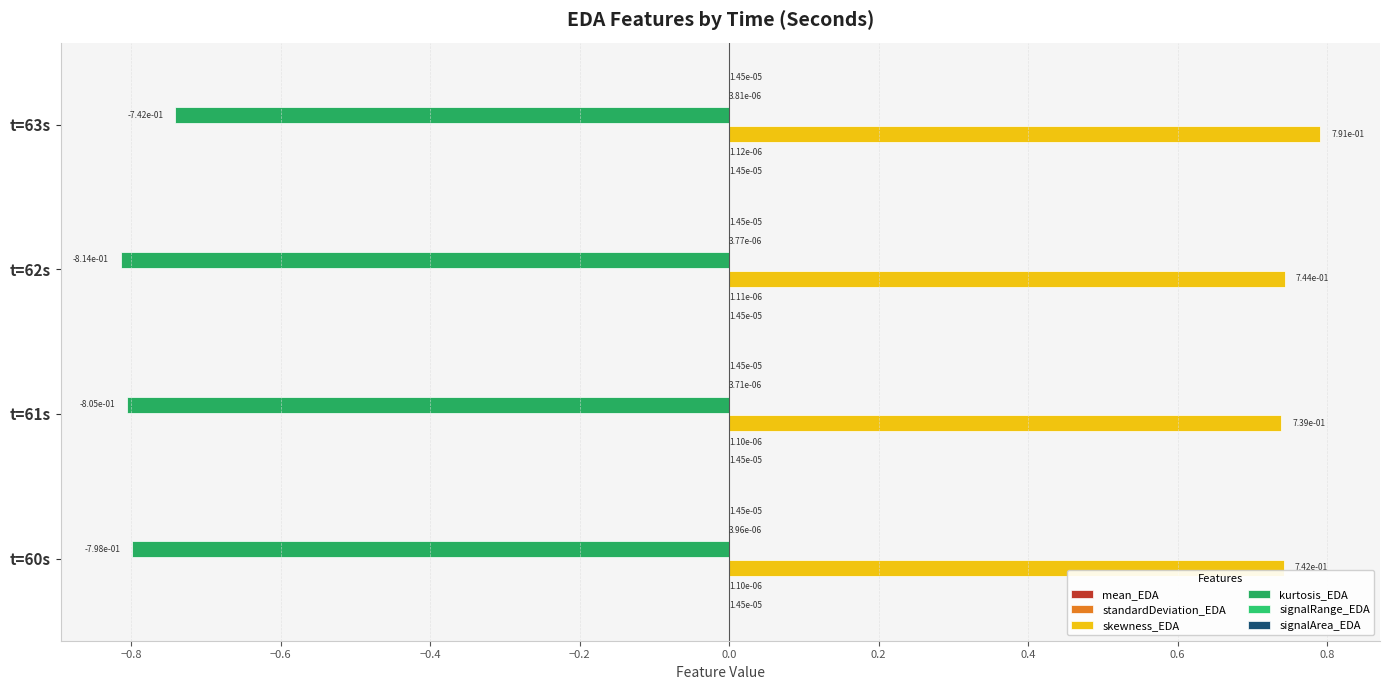

How many distinct data groups are displayed?

6